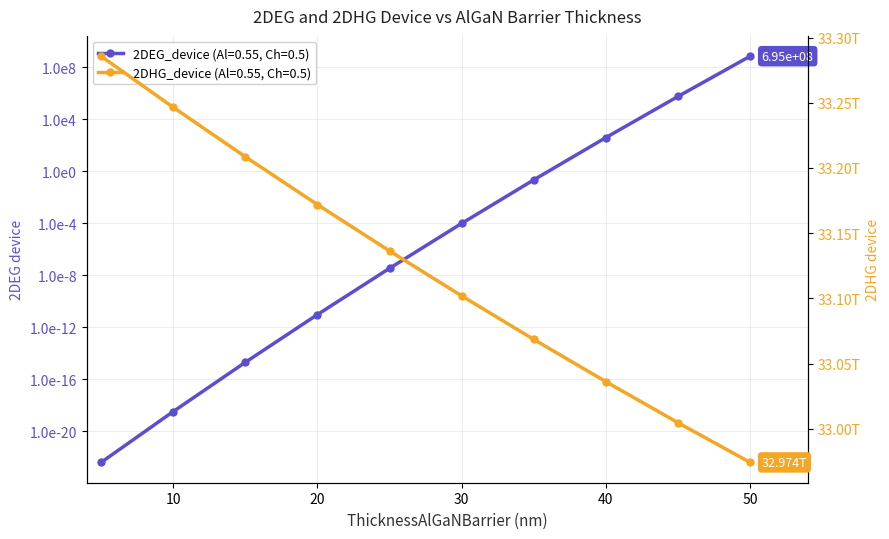

How many data points does each series have?

10